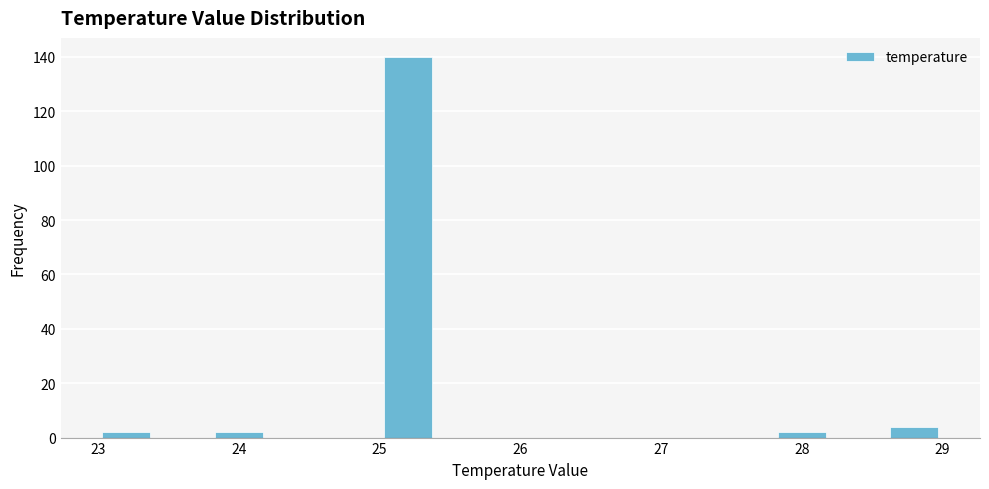

Reading left to right, list every bar in this chart as the range it spans on the x-axis followed by its height. The values are not printed on the chart, so give them approximately, as read against the axis.

23.0 to 23.4: 2
23.4 to 23.8: 0
23.8 to 24.2: 2
24.2 to 24.6: 0
24.6 to 25.0: 0
25.0 to 25.4: 140
25.4 to 25.8: 0
25.8 to 26.2: 0
26.2 to 26.6: 0
26.6 to 27.0: 0
27.0 to 27.4: 0
27.4 to 27.8: 0
27.8 to 28.2: 2
28.2 to 28.6: 0
28.6 to 29.0: 4